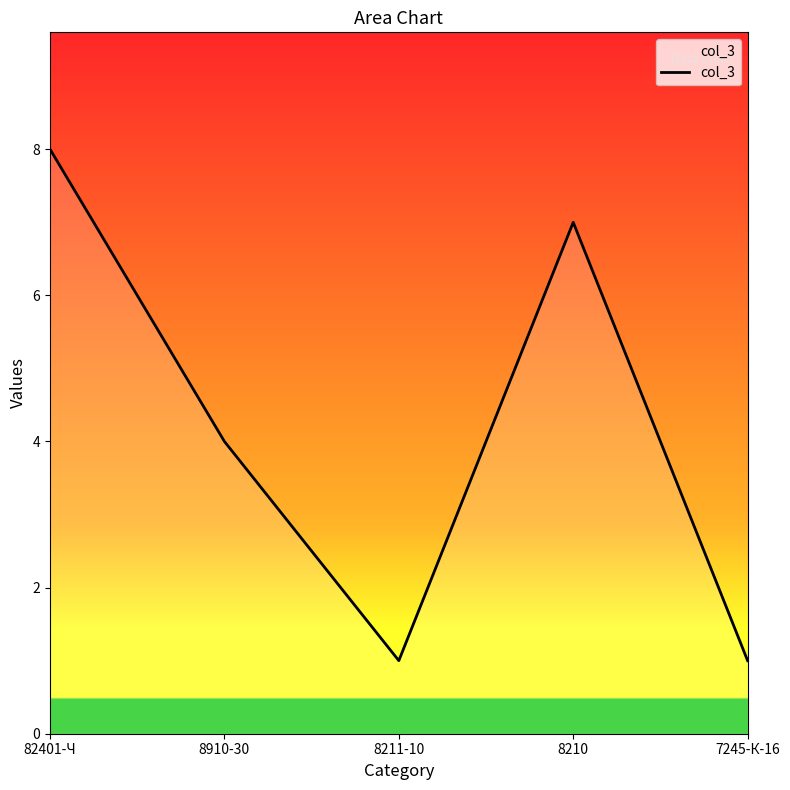

Between 8211-10 and 8210, which is larger?

8210